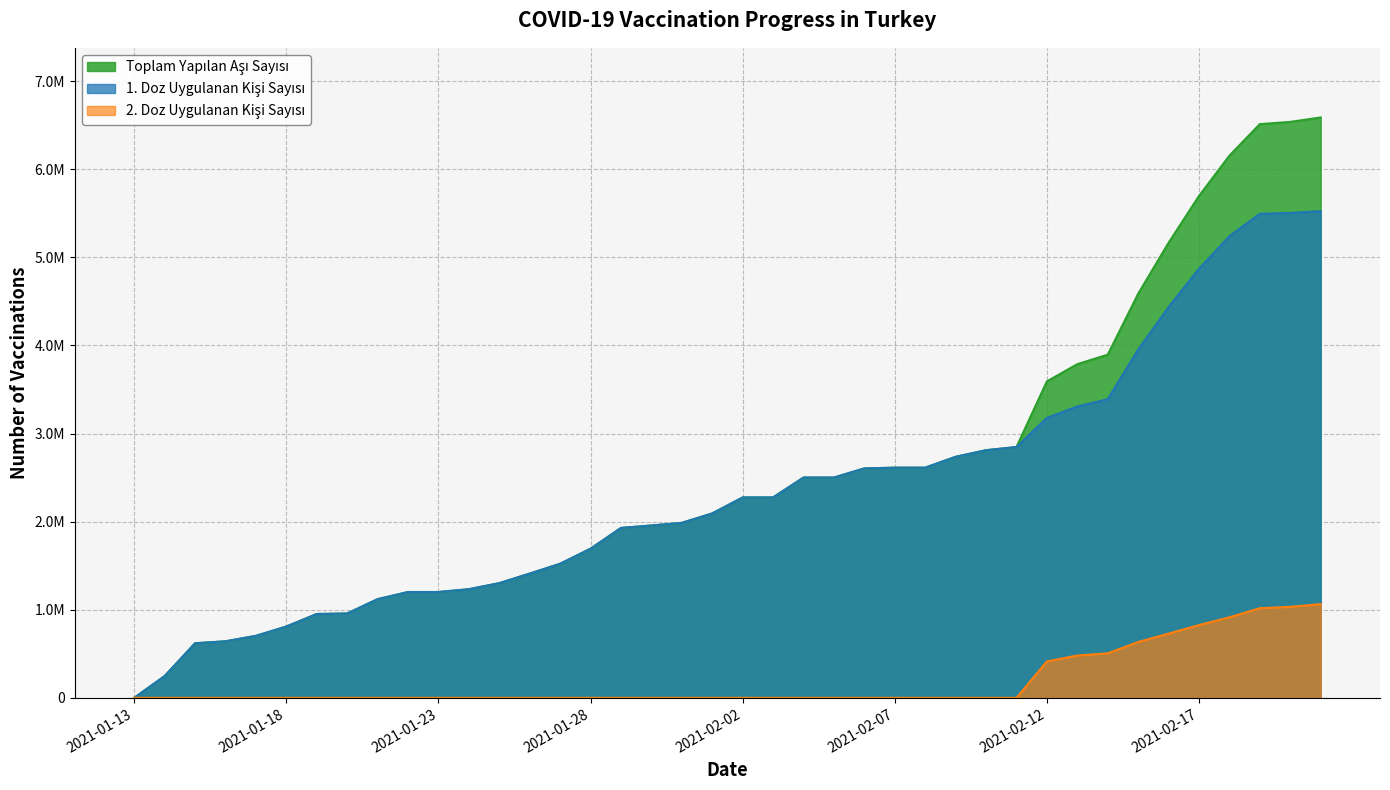

How many data points in 1. Doz Uygulanan Kisi Sayisi are above 2274864?

18